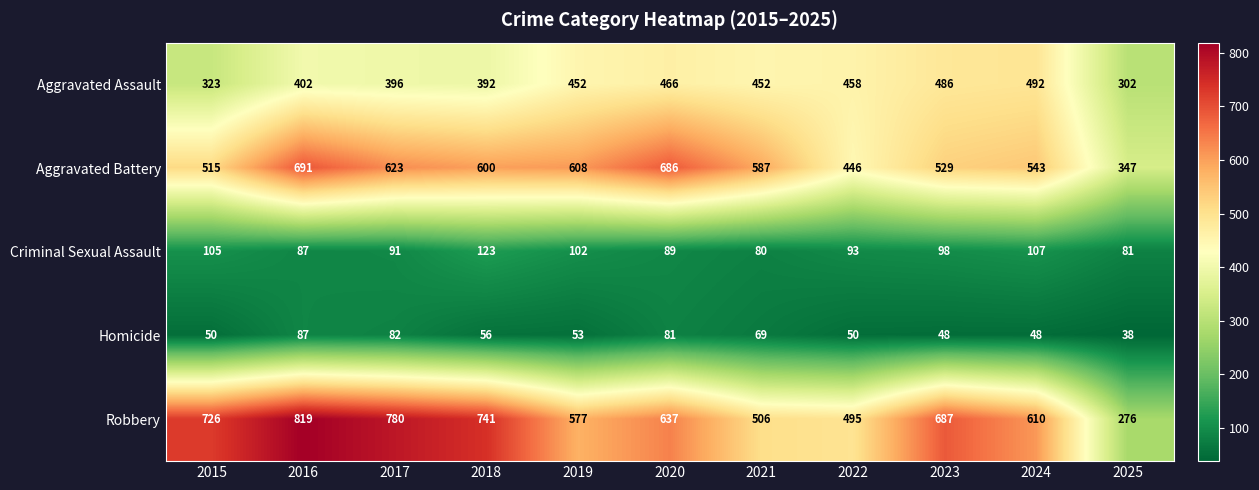

At how many categories does at least one series exceed 418?

10